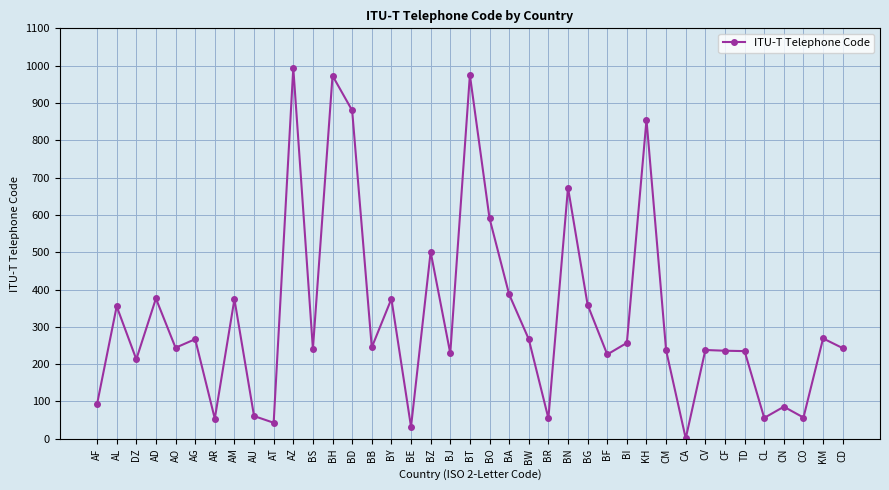

Where is the first local maximum?

AL